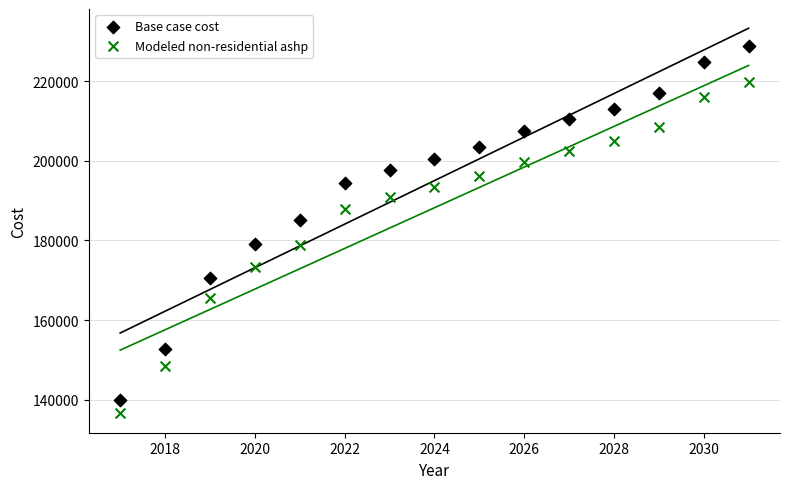

Which series contains the lowest Y value?

Modeled non-residential ashp